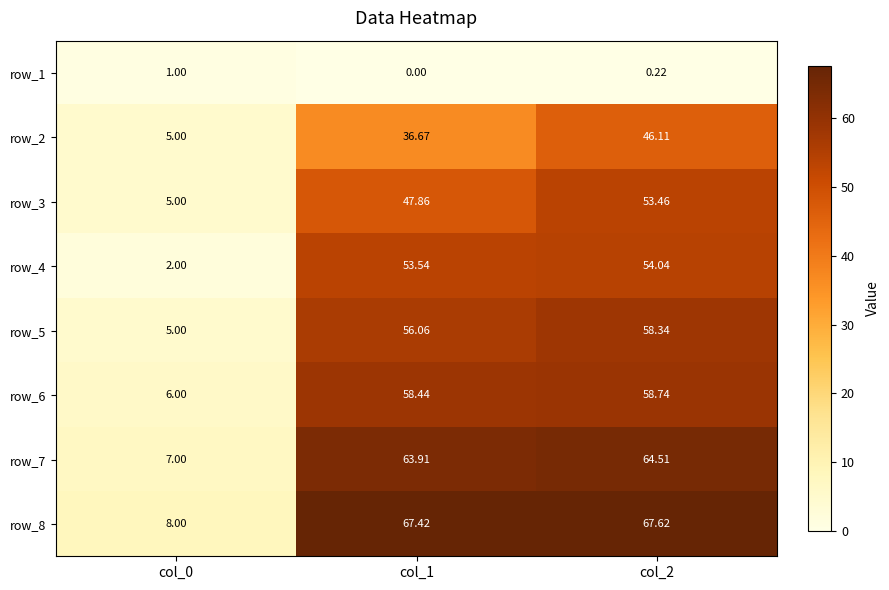

Rank the series by their maximum value, from highest to lowest.

row_8, row_7, row_6, row_5, row_4, row_3, row_2, row_1